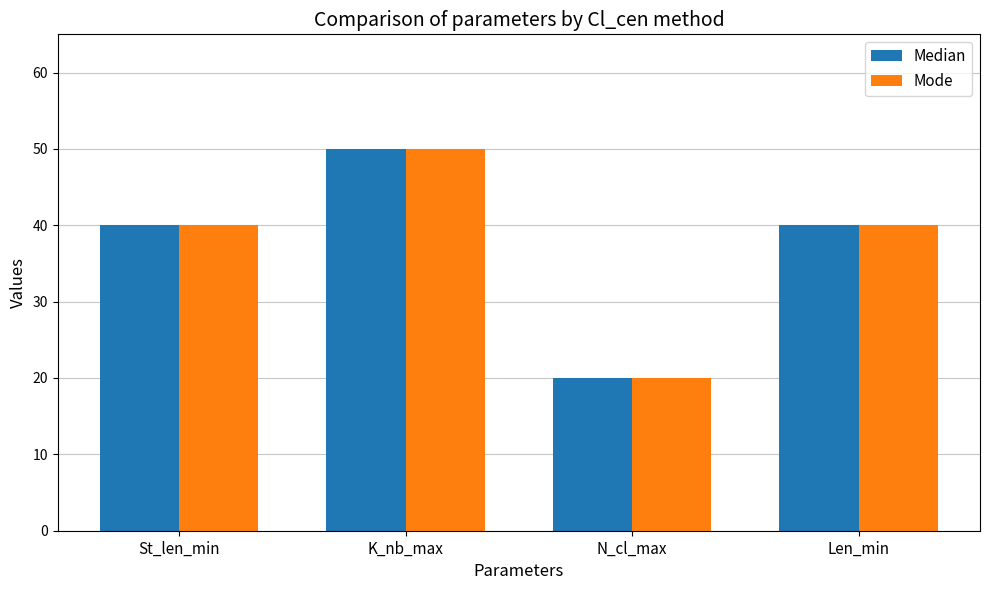

What is the label of the 4th bar from the left?

Len_min